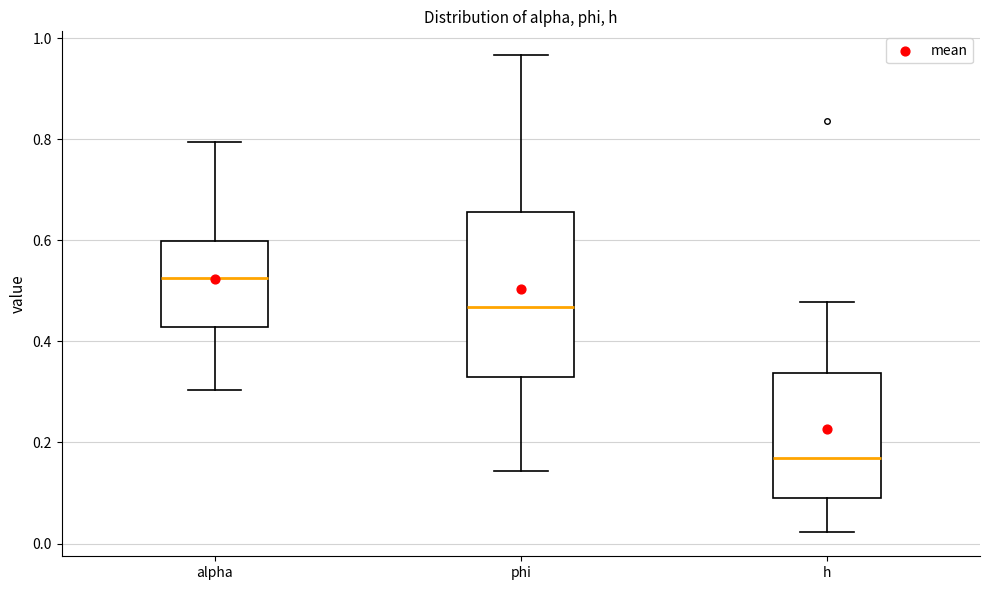

Reading left to right, transcribe this box plot: for each box, give where its median line is, the range the box spans, and where its two whiskers end, as read against the y-axis. The values are not printed on the chart, so give them approximately, as read against the axis.

alpha: median 0.52, box 0.42 to 0.60, whiskers 0.30 to 0.80
phi: median 0.46, box 0.32 to 0.66, whiskers 0.14 to 0.96
h: median 0.18, box 0.08 to 0.34, whiskers 0.02 to 0.48